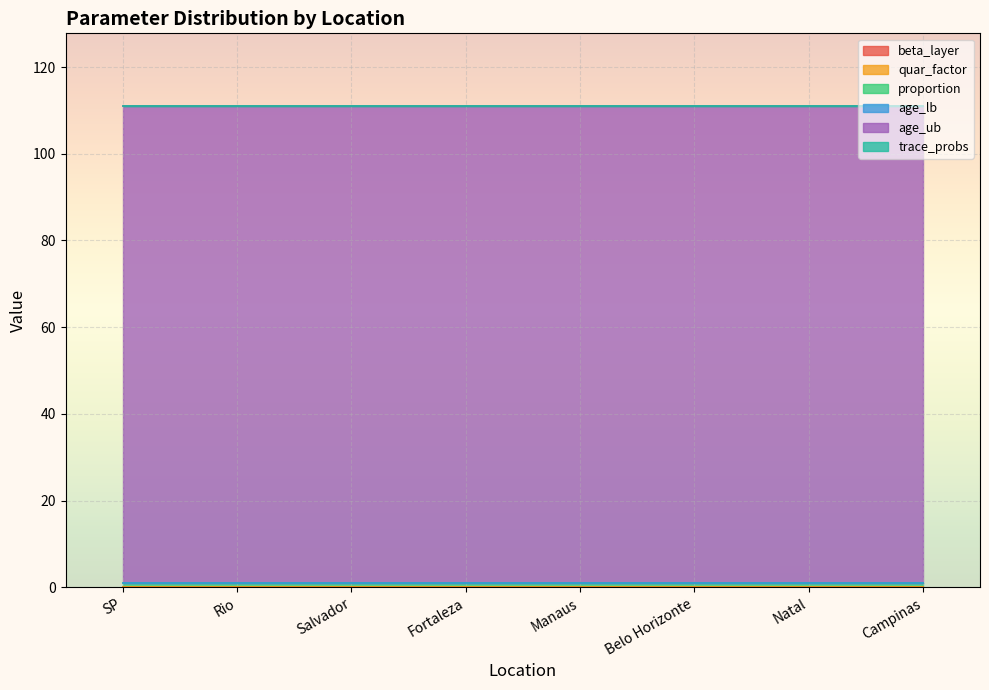

At how many categories does at least one series exceed 59?

8